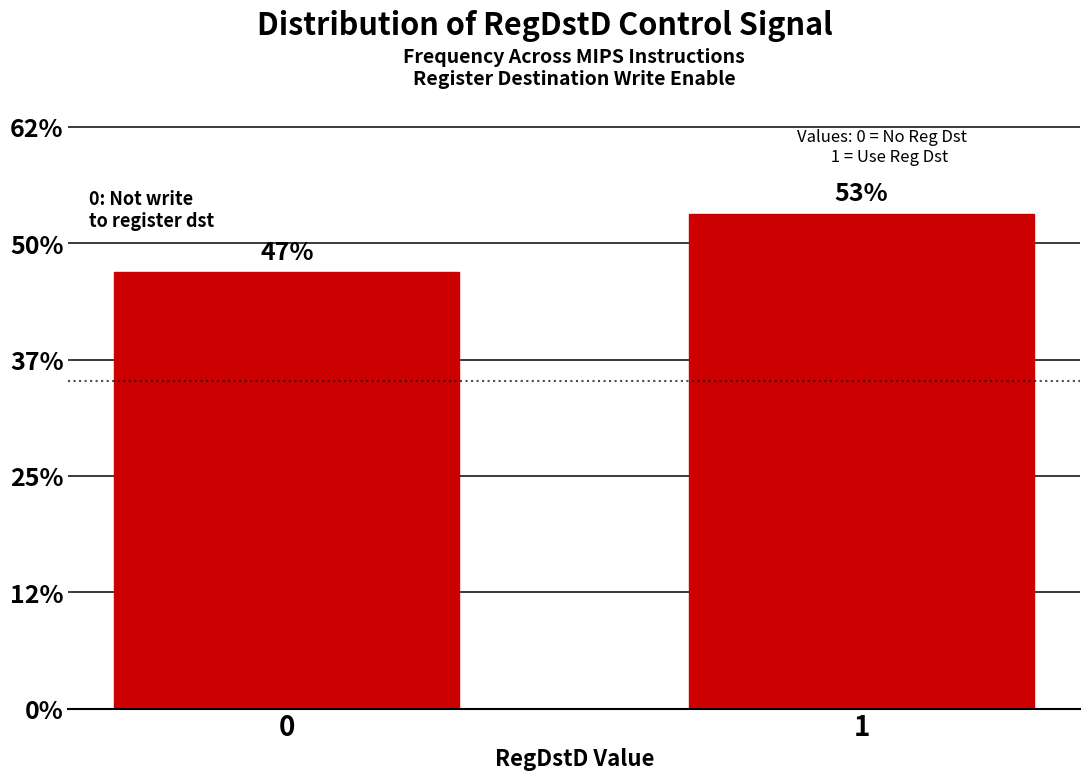

Are the bars horizontal?

No